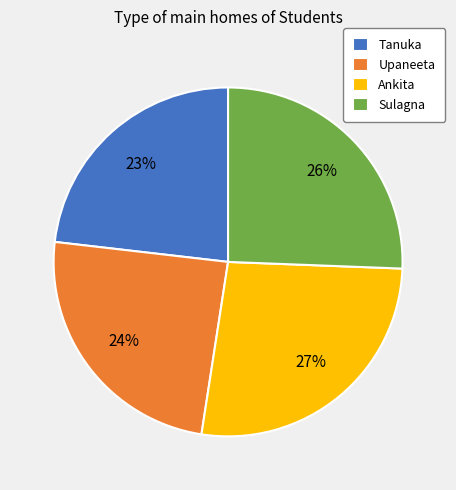

What is the ratio of the value at Tanuka to the value at Ankita?

0.9